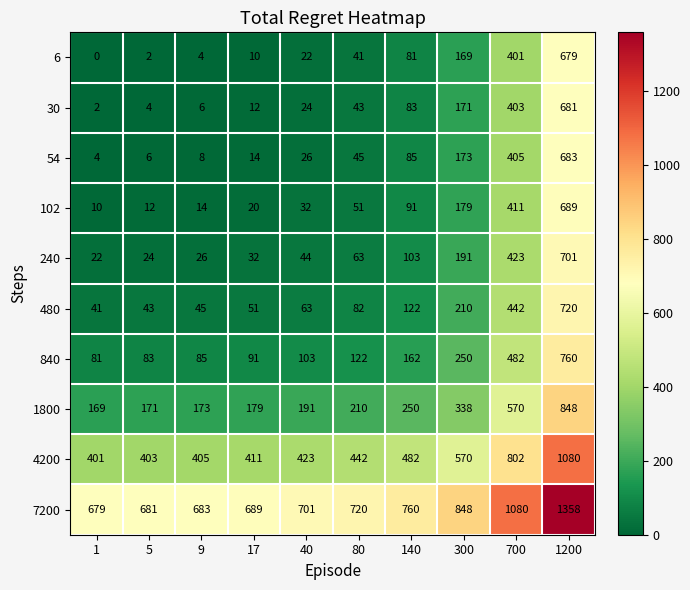

Rank the series at 700 from lowest to highest value.

6, 30, 54, 102, 240, 480, 840, 1800, 4200, 7200